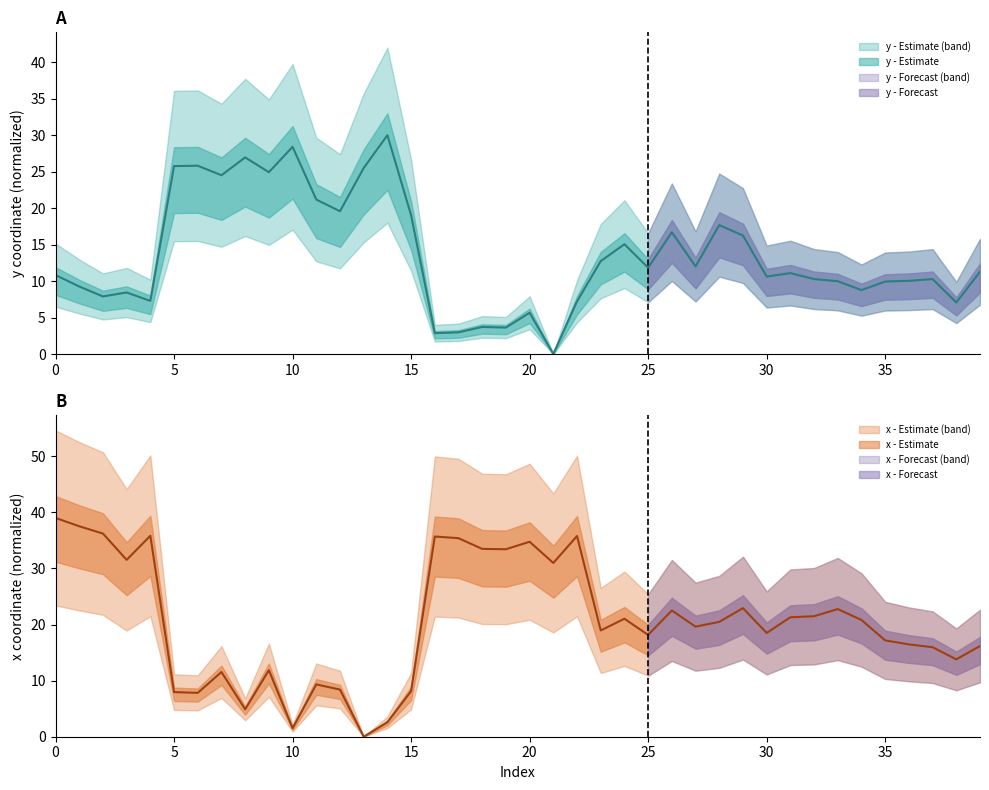

List the series in order of their overall mean, highest first.

x, y